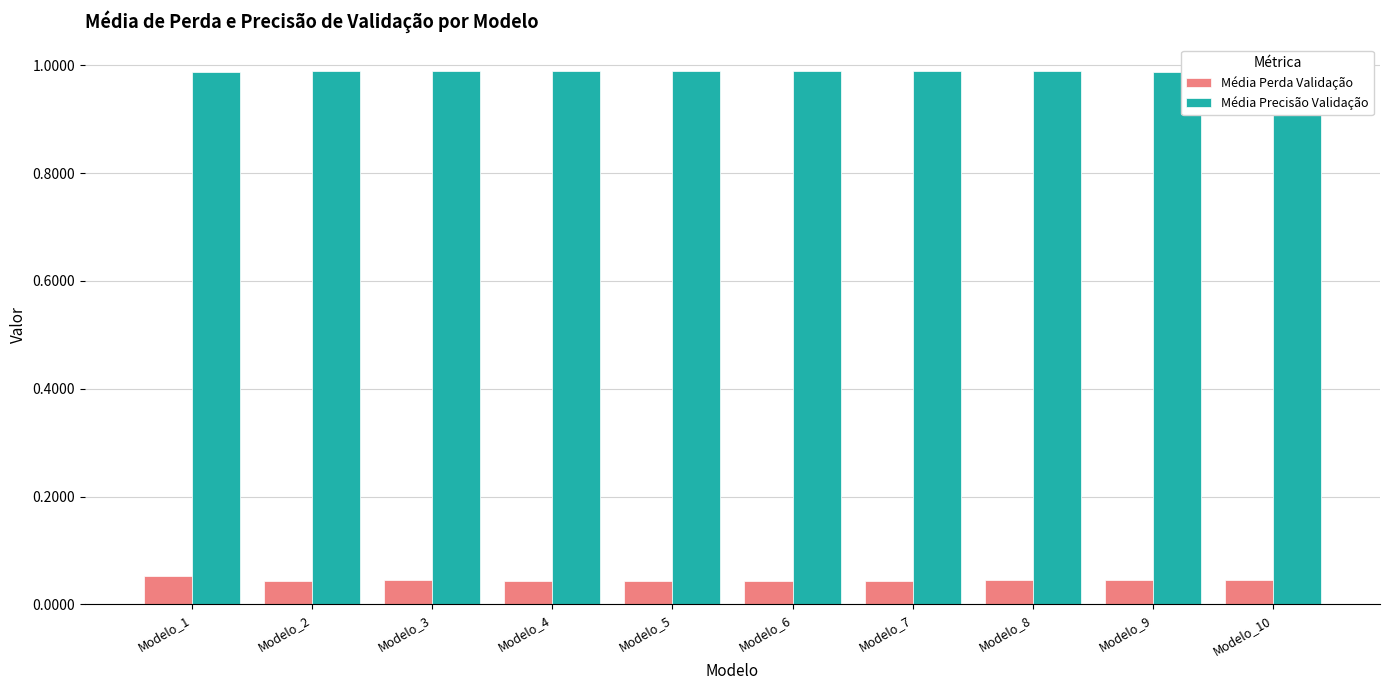

What is the sum of all Média Precisão Validação values?

9.9